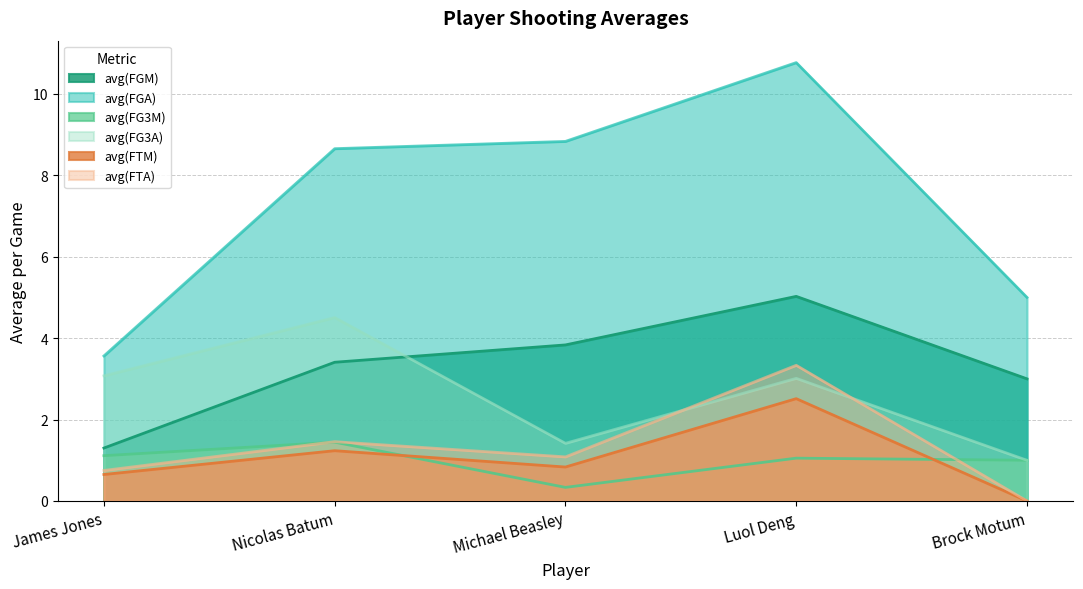

Count the number of data series in this chart.

6